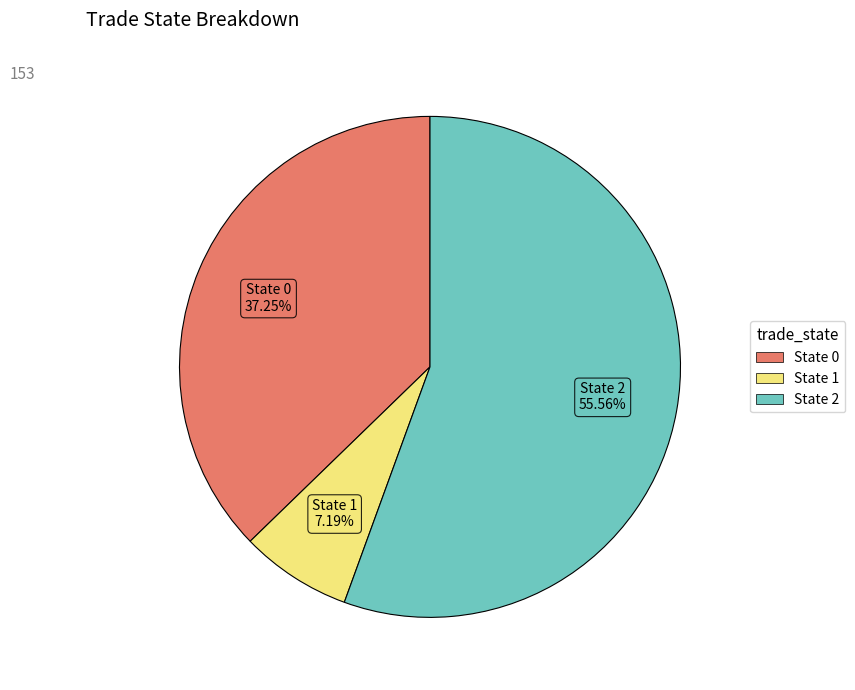

Is there any slice that represents more than half of the pie?

Yes